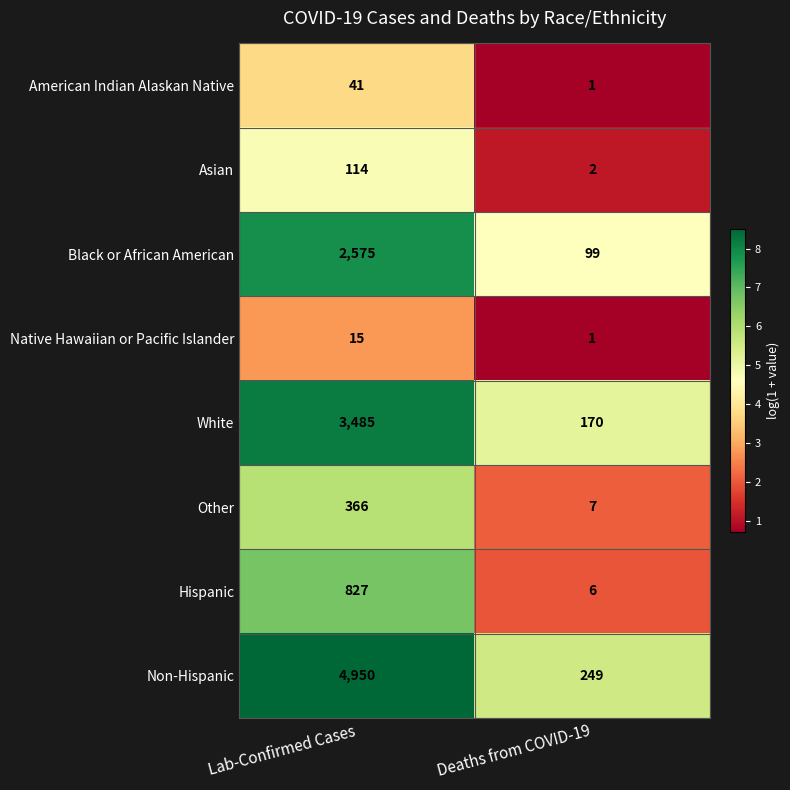

What is the sum of all Hispanic values?

833